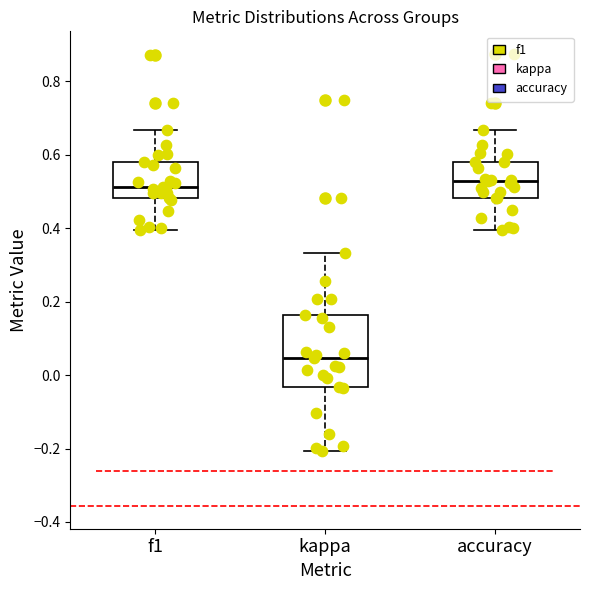

Where does the upper whisker of the box for accuracy end on the y-axis? The values are not printed on the chart, so give them approximately, as read against the axis.

0.66